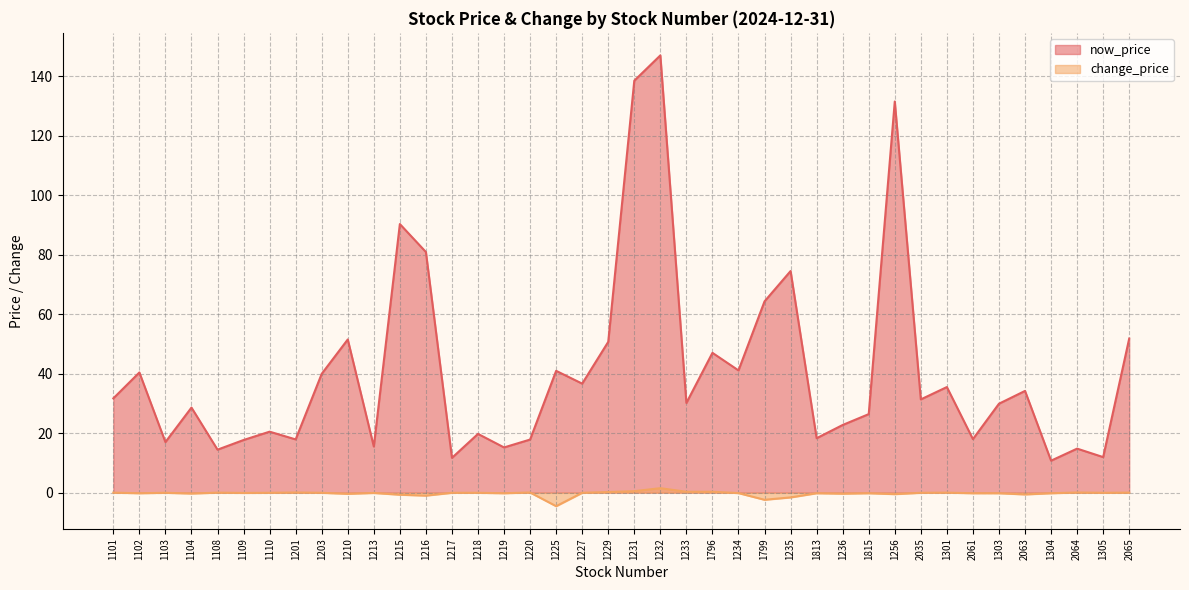

How many values in change_price are above zero?

8